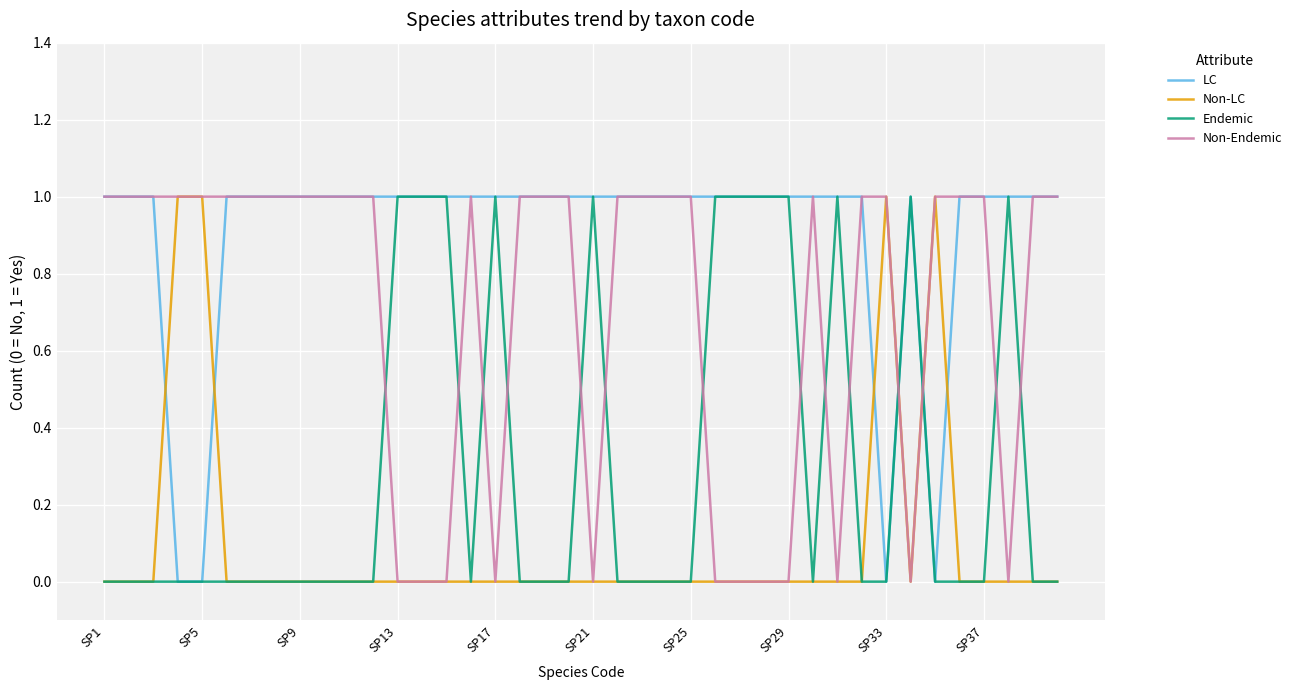

Rank the series by their average value, from highest to lowest.

LC, Non-Endemic, Endemic, Non-LC